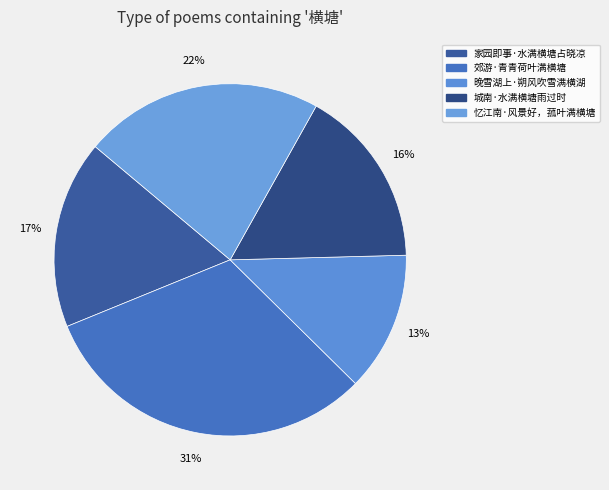

How many segments does this pie chart have?

5